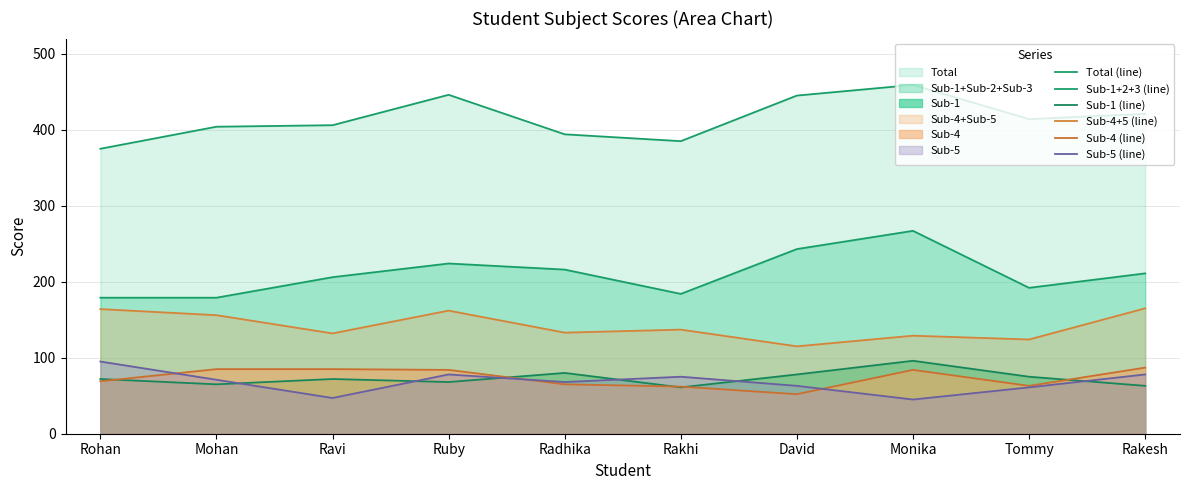

Does the chart have visible grid lines?

Yes